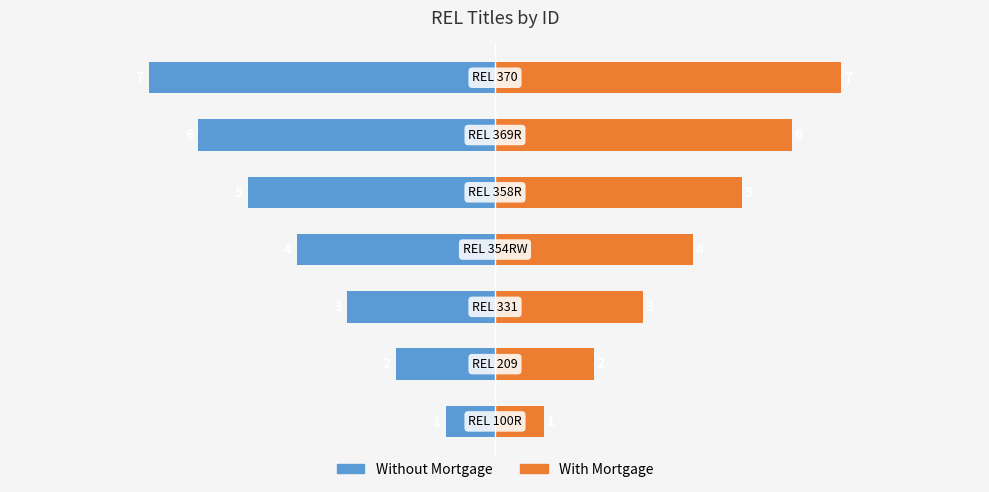

What is the value of the Without Mortgage bar at the 6th from the left?

-6